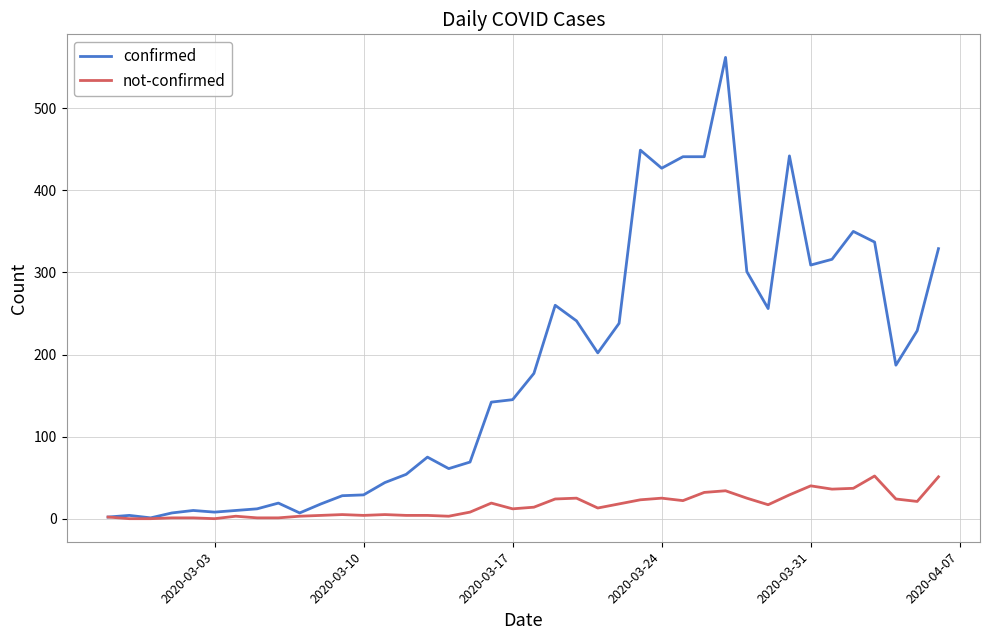

Rank the series by their maximum value, from lowest to highest.

not-confirmed, confirmed